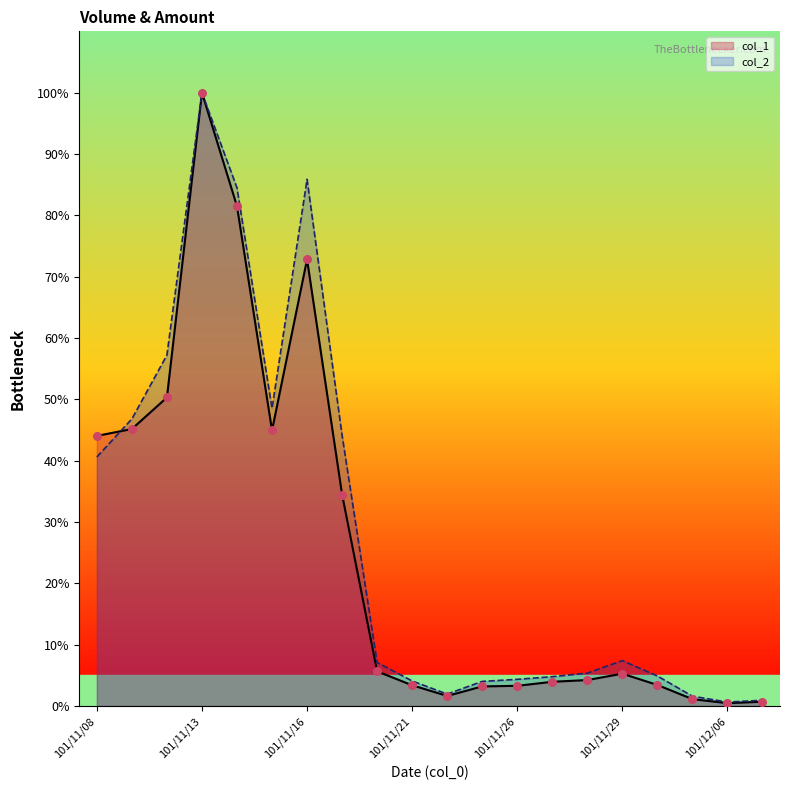

Which series contains the highest Y value?

col_1